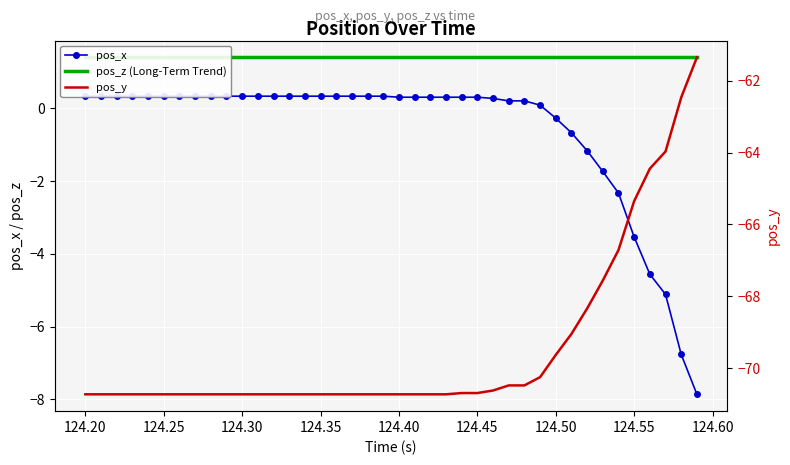

Which series has the largest total across all categories?

pos_z (Long-Term Trend)